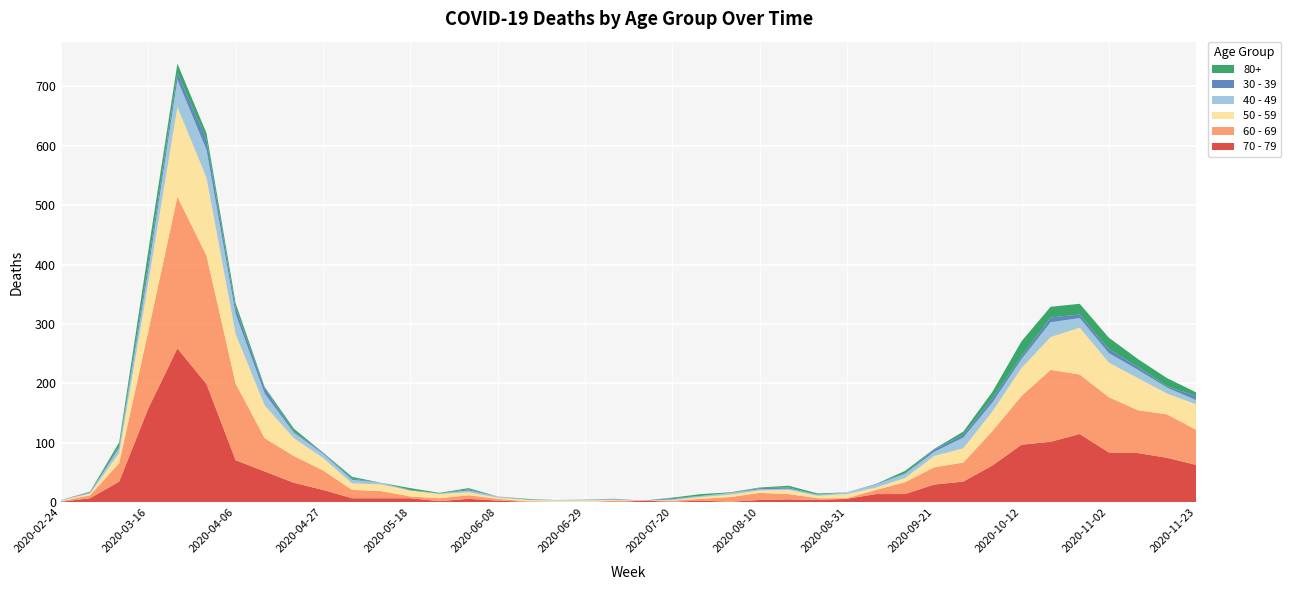

Reading left to right, what are all the values shown in this chart?

80+: 2020-02-24=0	2020-03-02=1	2020-03-09=6	2020-03-16=21	2020-03-23=15	2020-03-30=11	2020-04-06=8	2020-04-13=2	2020-04-20=5	2020-04-27=0	2020-05-04=3	2020-05-11=0	2020-05-18=3	2020-05-25=1	2020-06-01=2	2020-06-08=0	2020-06-15=1	2020-06-22=0	2020-06-29=0	2020-07-06=0	2020-07-13=0	2020-07-20=1	2020-07-27=3	2020-08-03=1	2020-08-10=1	2020-08-17=3	2020-08-24=2	2020-08-31=0	2020-09-07=0	2020-09-14=4	2020-09-21=1	2020-09-28=5	2020-10-05=11	2020-10-12=25	2020-10-19=18	2020-10-26=18	2020-11-02=19	2020-11-09=13	2020-11-16=14	2020-11-23=6
40 - 49: 2020-02-24=1	2020-03-02=1	2020-03-09=9	2020-03-16=21	2020-03-23=46	2020-03-30=47	2020-04-06=34	2020-04-13=20	2020-04-20=9	2020-04-27=7	2020-05-04=6	2020-05-11=3	2020-05-18=0	2020-05-25=1	2020-06-01=3	2020-06-08=2	2020-06-15=1	2020-06-22=1	2020-06-29=2	2020-07-06=1	2020-07-13=0	2020-07-20=1	2020-07-27=2	2020-08-03=3	2020-08-10=2	2020-08-17=2	2020-08-24=2	2020-08-31=3	2020-09-07=5	2020-09-14=7	2020-09-21=7	2020-09-28=18	2020-10-05=15	2020-10-12=15	2020-10-19=25	2020-10-26=16	2020-11-02=16	2020-11-09=14	2020-11-16=10	2020-11-23=7
30 - 39: 2020-02-24=0	2020-03-02=1	2020-03-09=3	2020-03-16=12	2020-03-23=12	2020-03-30=17	2020-04-06=10	2020-04-13=9	2020-04-20=2	2020-04-27=2	2020-05-04=2	2020-05-11=0	2020-05-18=1	2020-05-25=0	2020-06-01=2	2020-06-08=0	2020-06-15=0	2020-06-22=0	2020-06-29=0	2020-07-06=1	2020-07-13=0	2020-07-20=2	2020-07-27=0	2020-08-03=0	2020-08-10=2	2020-08-17=2	2020-08-24=0	2020-08-31=0	2020-09-07=1	2020-09-14=1	2020-09-21=4	2020-09-28=5	2020-10-05=7	2020-10-12=5	2020-10-19=8	2020-10-26=6	2020-11-02=7	2020-11-09=5	2020-11-16=2	2020-11-23=7
50 - 59: 2020-02-24=1	2020-03-02=3	2020-03-09=17	2020-03-16=81	2020-03-23=151	2020-03-30=131	2020-04-06=83	2020-04-13=55	2020-04-20=30	2020-04-27=21	2020-05-04=11	2020-05-11=11	2020-05-18=10	2020-05-25=7	2020-06-01=5	2020-06-08=2	2020-06-15=2	2020-06-22=2	2020-06-29=3	2020-07-06=1	2020-07-13=0	2020-07-20=1	2020-07-27=3	2020-08-03=4	2020-08-10=4	2020-08-17=7	2020-08-24=4	2020-08-31=7	2020-09-07=4	2020-09-14=7	2020-09-21=19	2020-09-28=24	2020-10-05=33	2020-10-12=47	2020-10-19=55	2020-10-26=79	2020-11-02=58	2020-11-09=54	2020-11-16=35	2020-11-23=43
60 - 69: 2020-02-24=1	2020-03-02=5	2020-03-09=31	2020-03-16=130	2020-03-23=255	2020-03-30=216	2020-04-06=129	2020-04-13=56	2020-04-20=45	2020-04-27=33	2020-05-04=14	2020-05-11=12	2020-05-18=3	2020-05-25=5	2020-06-01=6	2020-06-08=3	2020-06-15=1	2020-06-22=0	2020-06-29=0	2020-07-06=3	2020-07-13=0	2020-07-20=2	2020-07-27=3	2020-08-03=8	2020-08-10=12	2020-08-17=9	2020-08-24=3	2020-08-31=1	2020-09-07=7	2020-09-14=20	2020-09-21=29	2020-09-28=32	2020-10-05=58	2020-10-12=82	2020-10-19=121	2020-10-26=100	2020-11-02=93	2020-11-09=72	2020-11-16=73	2020-11-23=59
70 - 79: 2020-02-24=1	2020-03-02=7	2020-03-09=35	2020-03-16=158	2020-03-23=259	2020-03-30=199	2020-04-06=71	2020-04-13=52	2020-04-20=33	2020-04-27=21	2020-05-04=7	2020-05-11=7	2020-05-18=7	2020-05-25=2	2020-06-01=6	2020-06-08=3	2020-06-15=1	2020-06-22=1	2020-06-29=0	2020-07-06=0	2020-07-13=3	2020-07-20=1	2020-07-27=3	2020-08-03=1	2020-08-10=4	2020-08-17=5	2020-08-24=4	2020-08-31=6	2020-09-07=14	2020-09-14=14	2020-09-21=30	2020-09-28=35	2020-10-05=62	2020-10-12=97	2020-10-19=102	2020-10-26=115	2020-11-02=84	2020-11-09=83	2020-11-16=75	2020-11-23=63